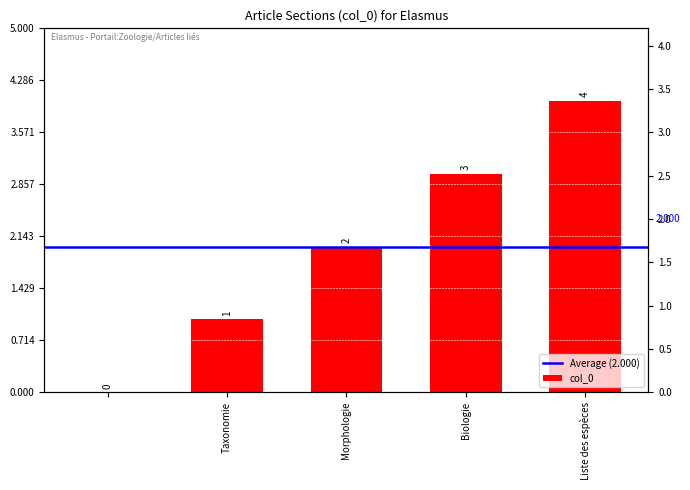

What is the maximum value shown in the chart?

4